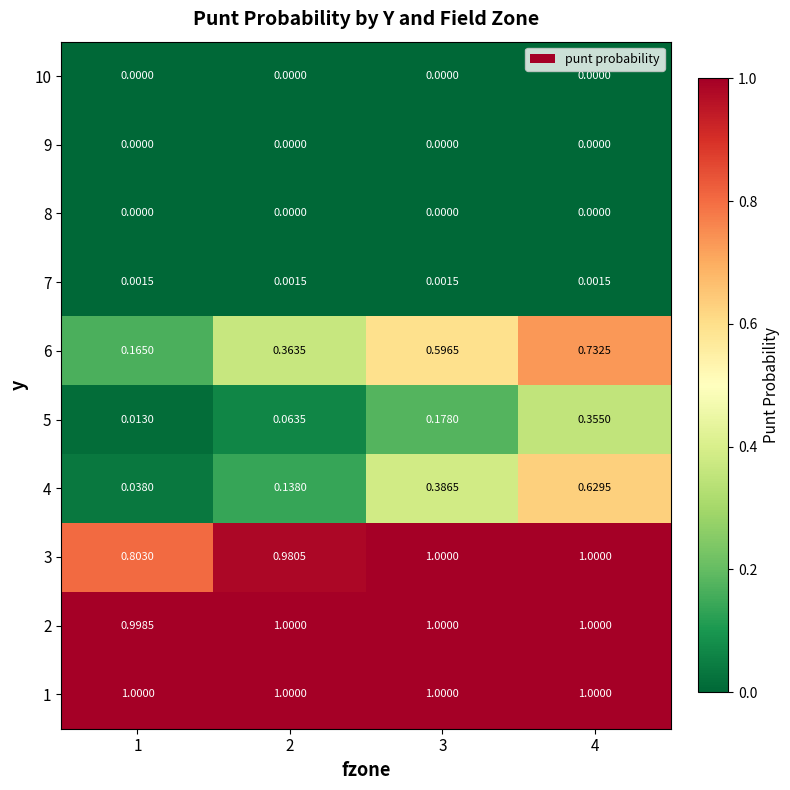

Is the value of 3 at 1 greater than the value of 4 at 2?

Yes